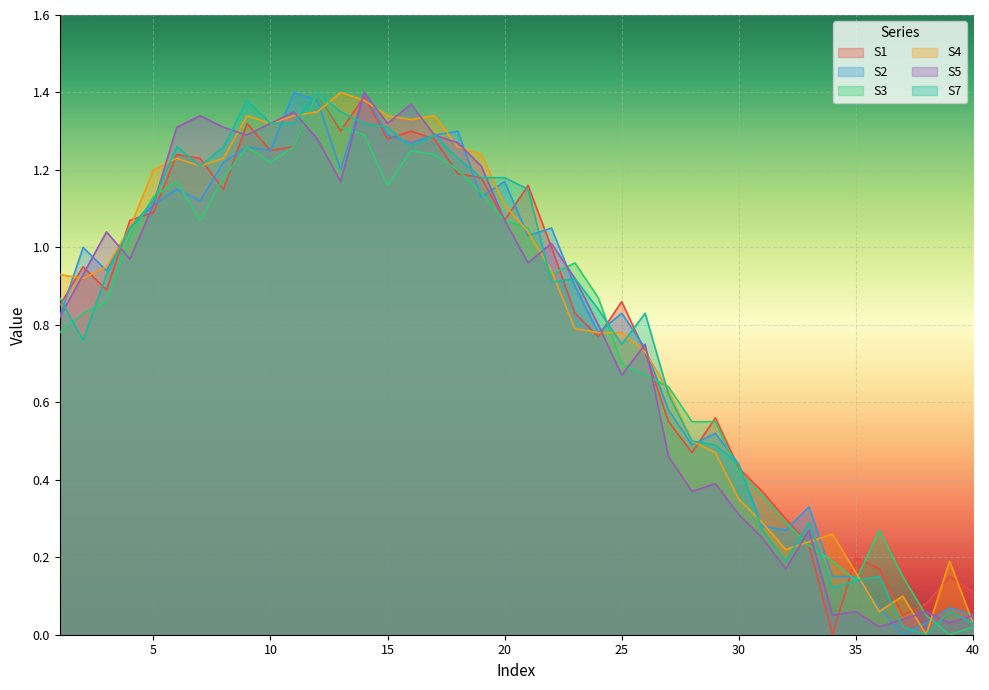

How many lines are shown in the chart?

6